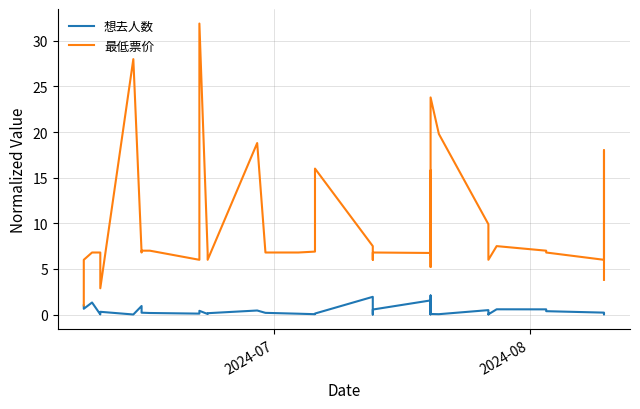

True or false: 想去人数 has more than 0 interior local peaks.

True